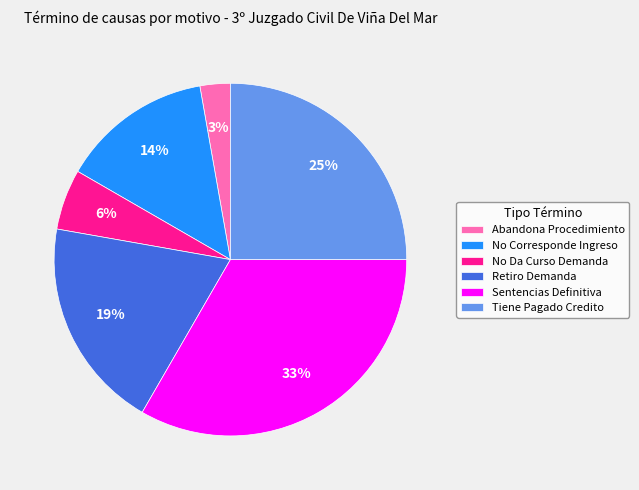

Count the number of slices in the pie.

6